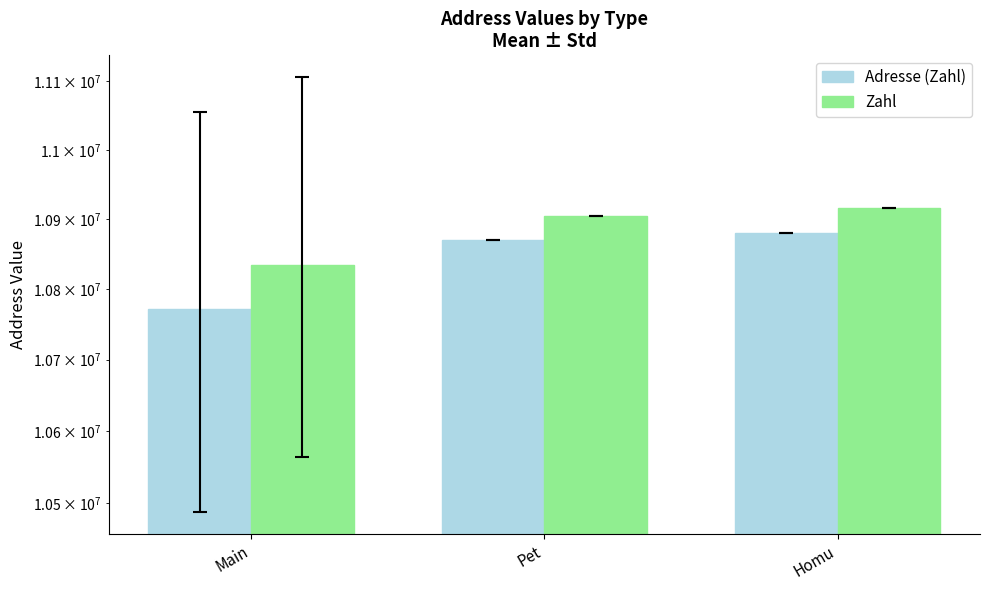

Reading left to right, extract all data points from this chart.

Adresse (Zahl): Main=10771199.1	Pet=10869722.7	Homu=10880816.6
Zahl: Main=10835016.0	Pet=10904906.7	Homu=10916000.6